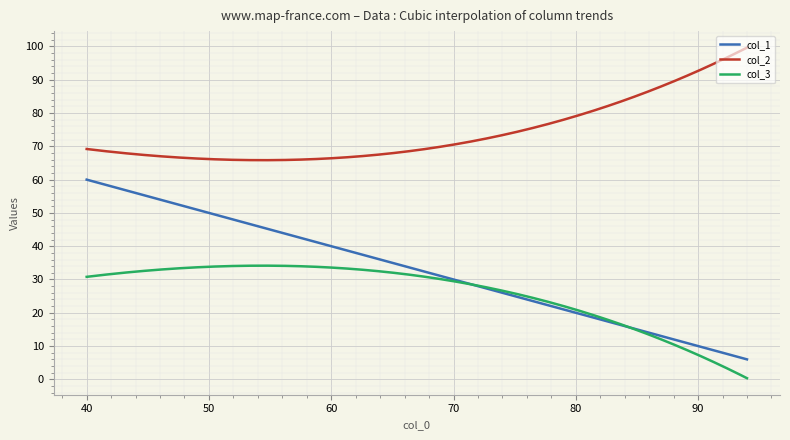

True or false: col_2 and col_3 intersect in this chart.

False